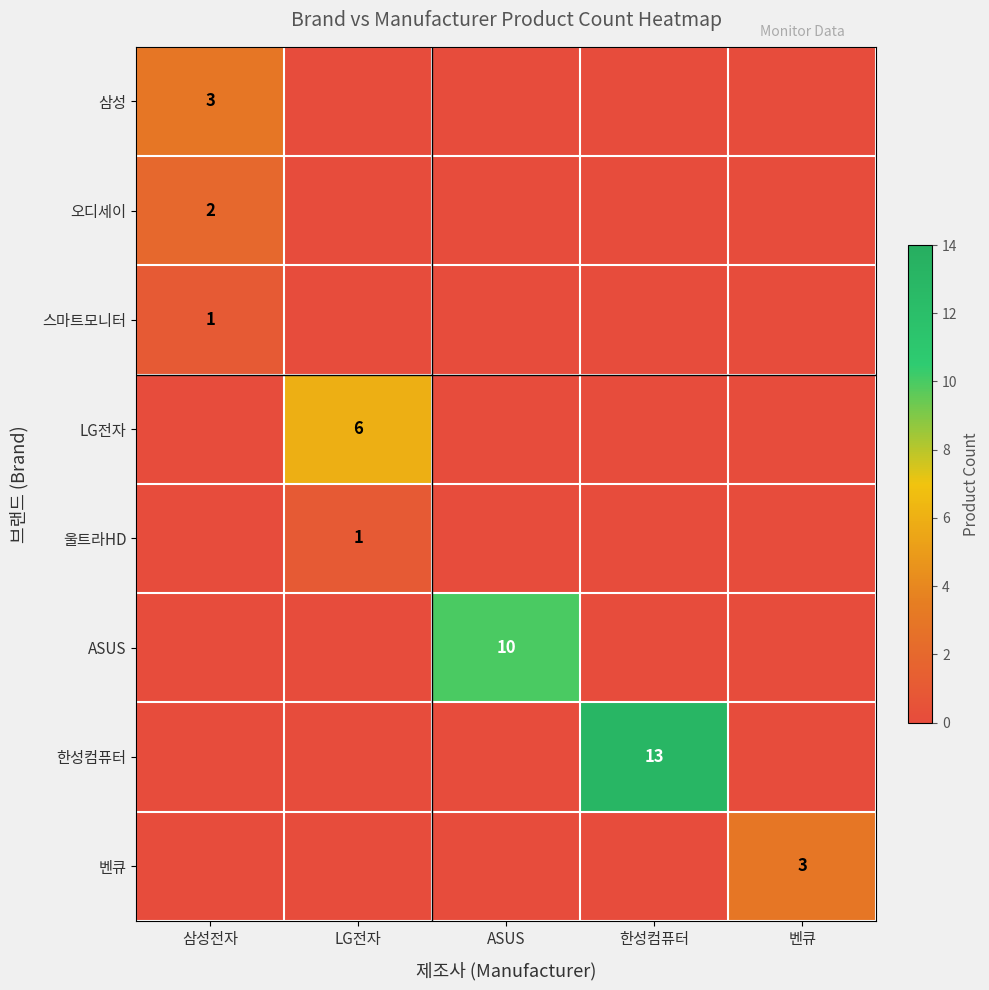

The 삼성 series shows 0 at 벤큐. True or false?

True